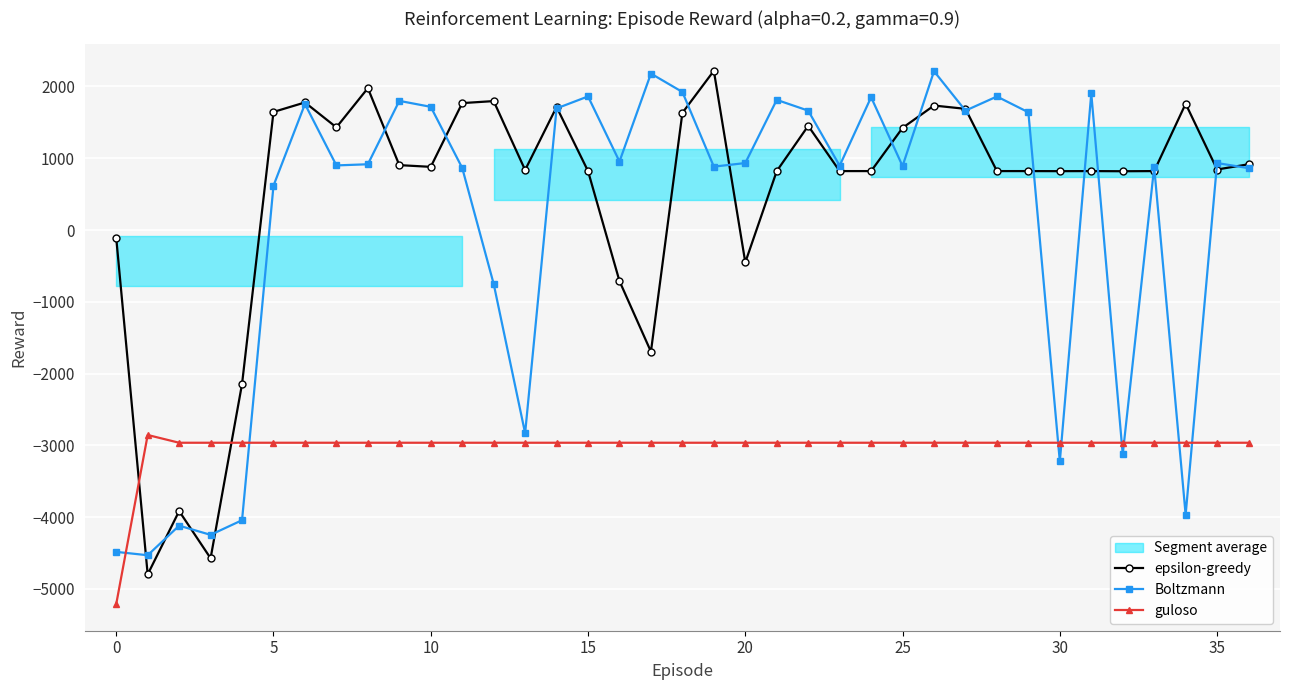

How many interior local peaks does the epsilon-greedy series have?

10